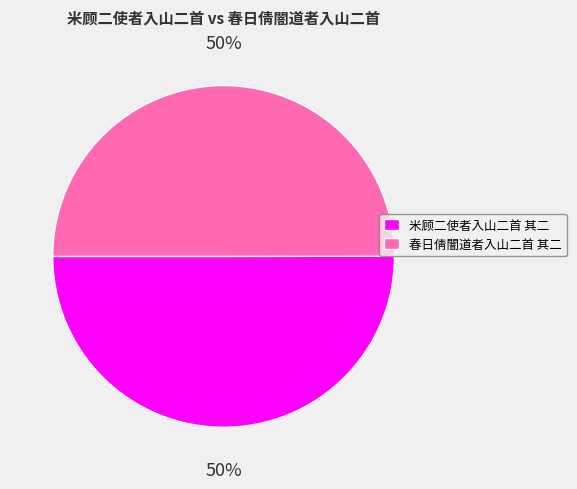

What percentage is the 春日倩闇道者入山二首 其二 slice, to the nearest percent?

50%